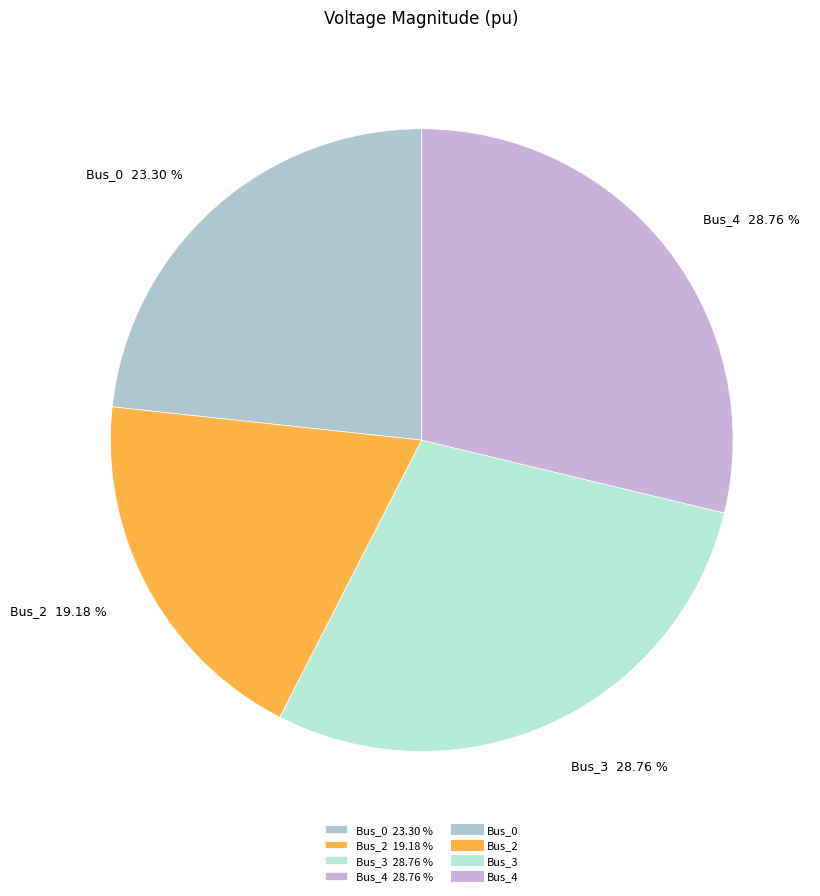

Which has a higher value, Bus_3 or Bus_2?

Bus_3